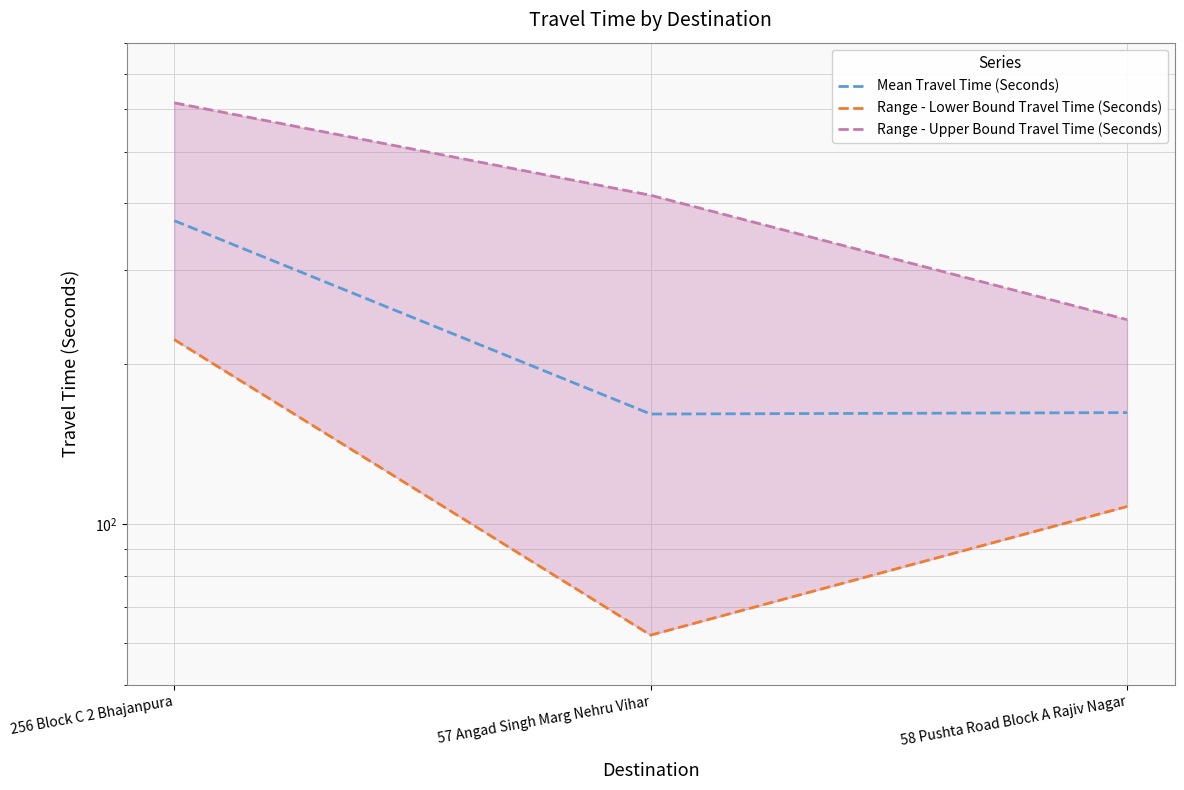

What is the sum of the Range - Upper Bound Travel Time (Seconds) values at 256 Block C 2 Bhajanpura and 57 Angad Singh Marg Nehru Vihar?

1031